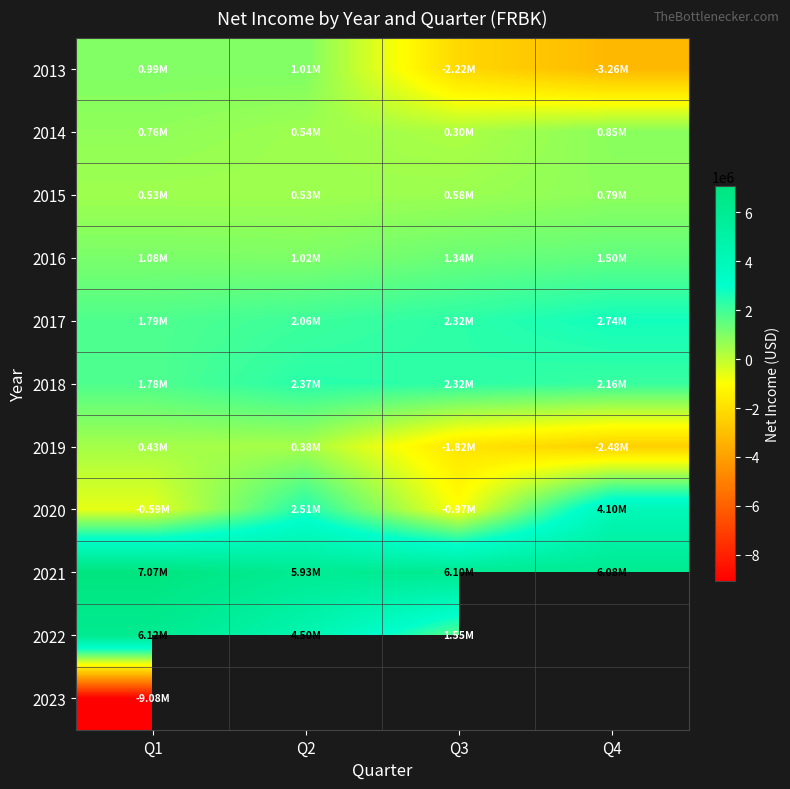

What is the sum of all 2014 values?

2442000.0